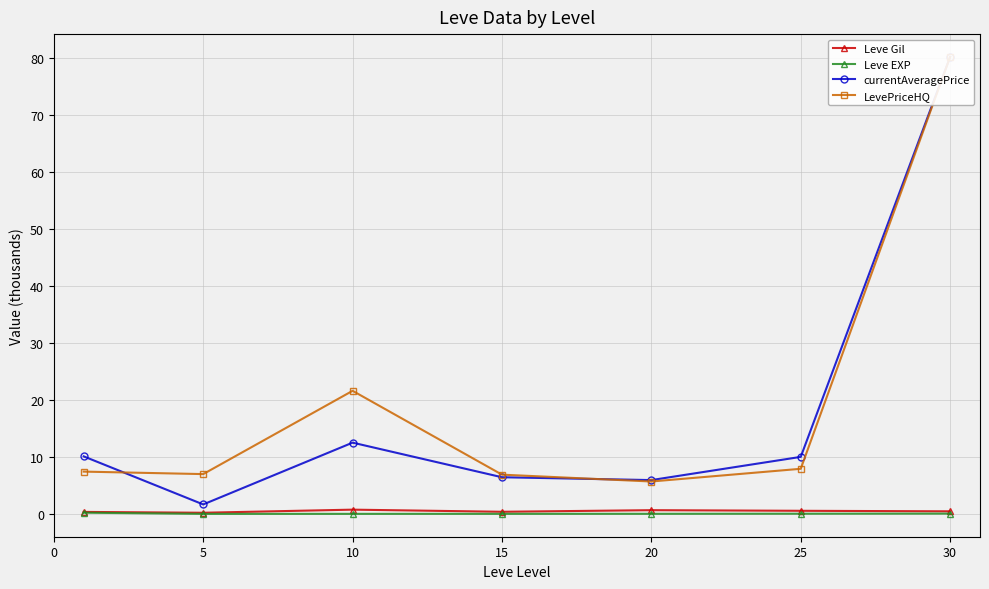

What is the value of the LevePriceHQ point at the 5th from the left?

5.7